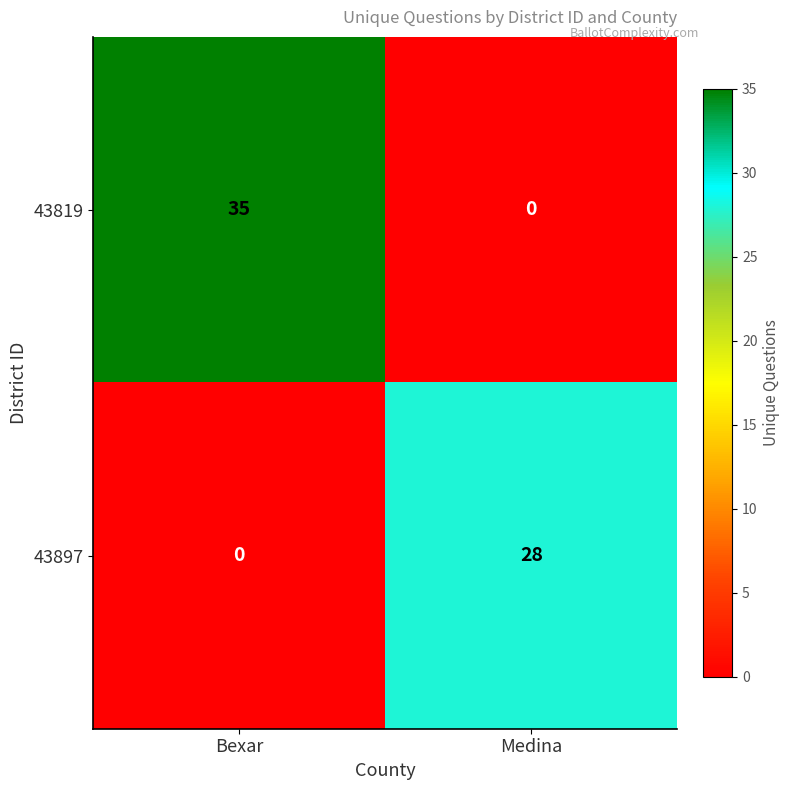

List the series in order of their overall mean, highest first.

43819, 43897